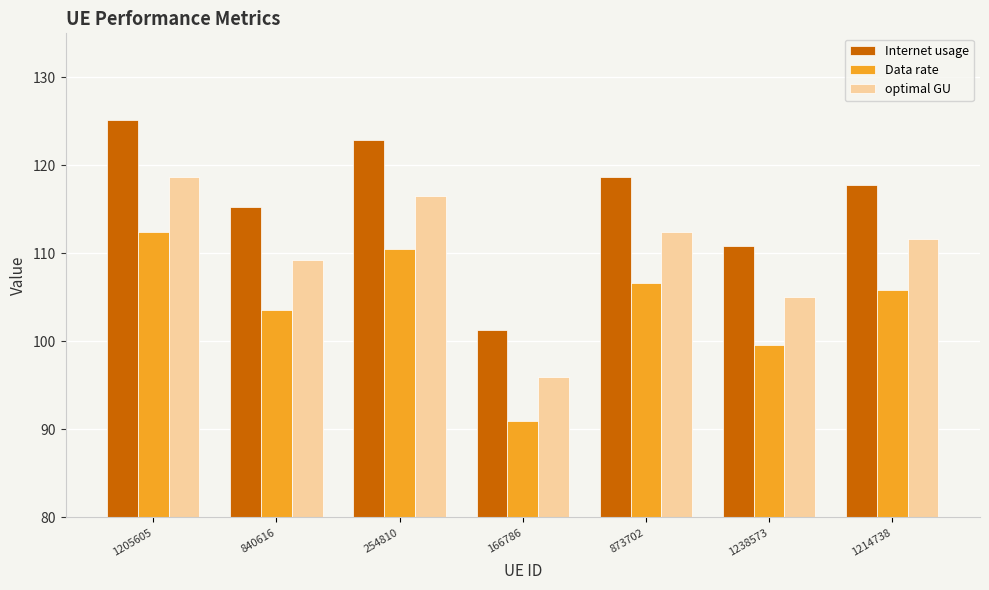

Which label corresponds to the largest value in the chart?

1205605